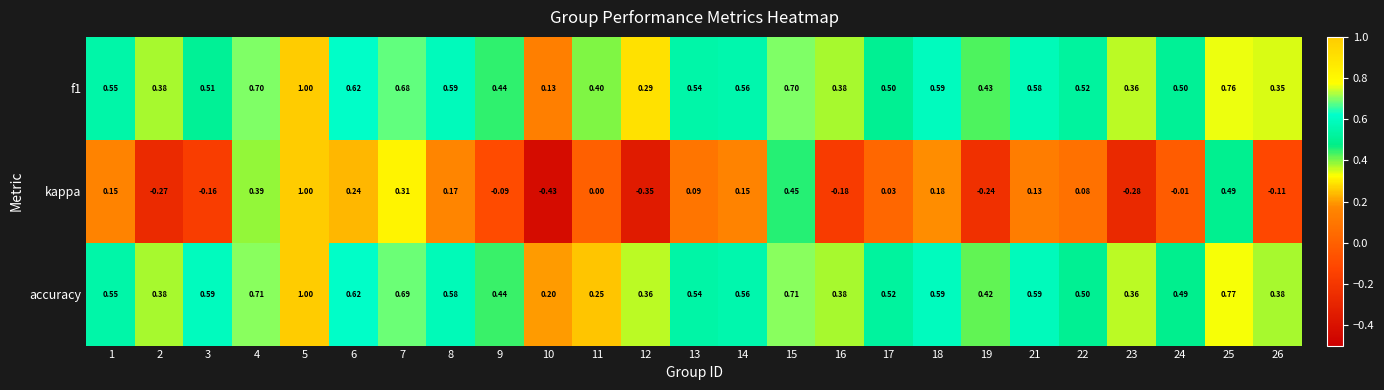

Between 6 and 11, which series saw the biggest shift?

accuracy